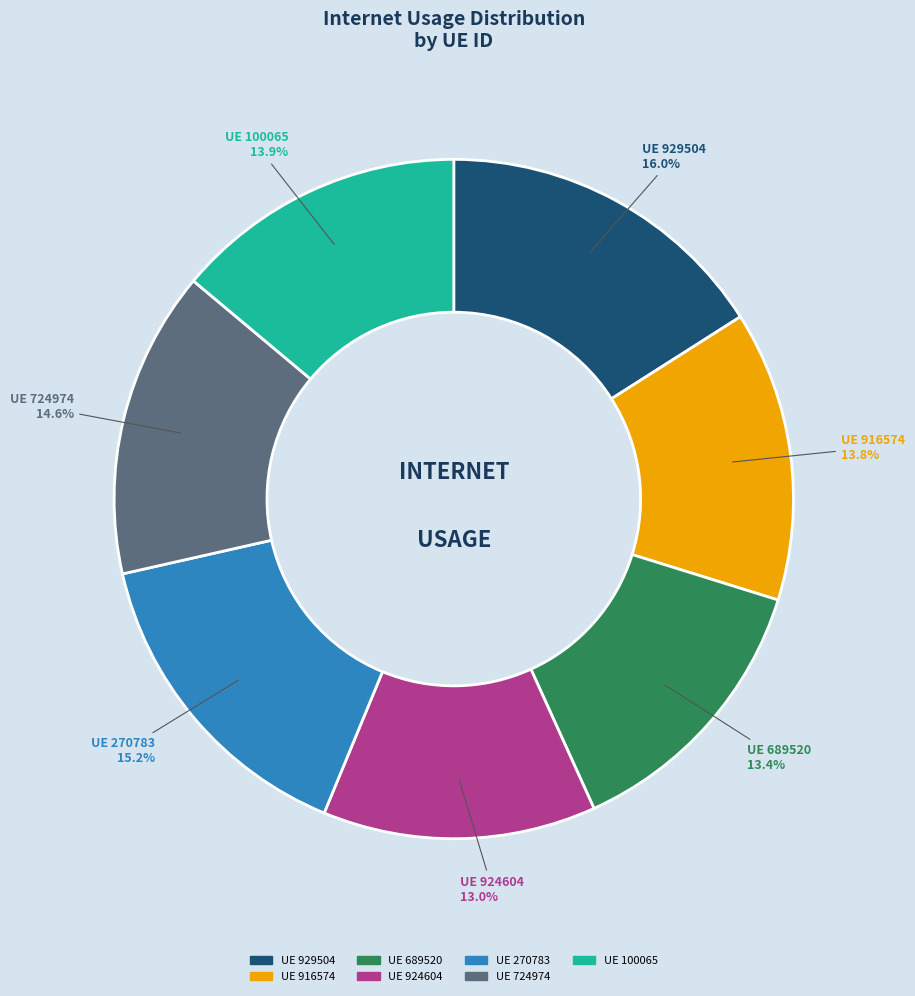

To the nearest percent, what is the average slice percentage?

14%